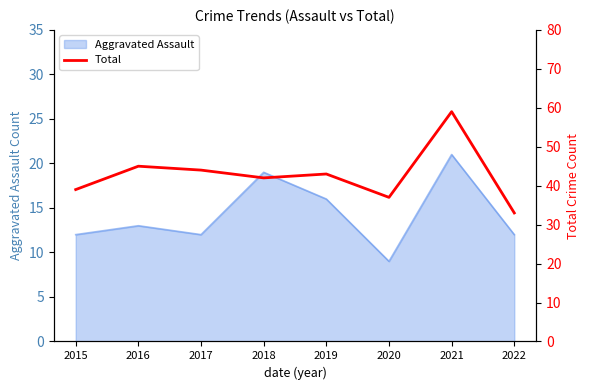

What is the lowest value of the Aggravated Assault series?

9